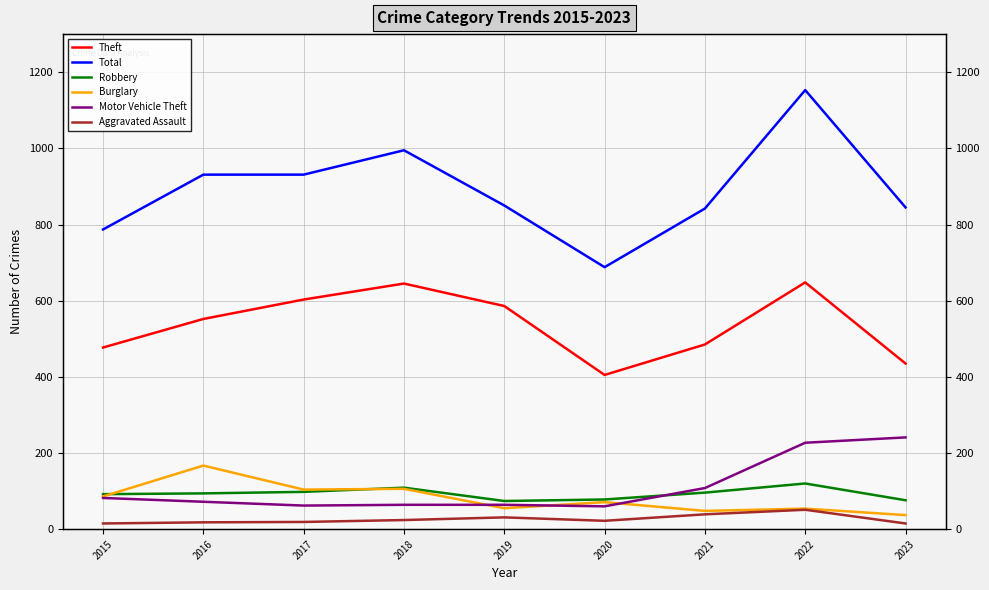

Where is Theft nearest to the value 526?

2016